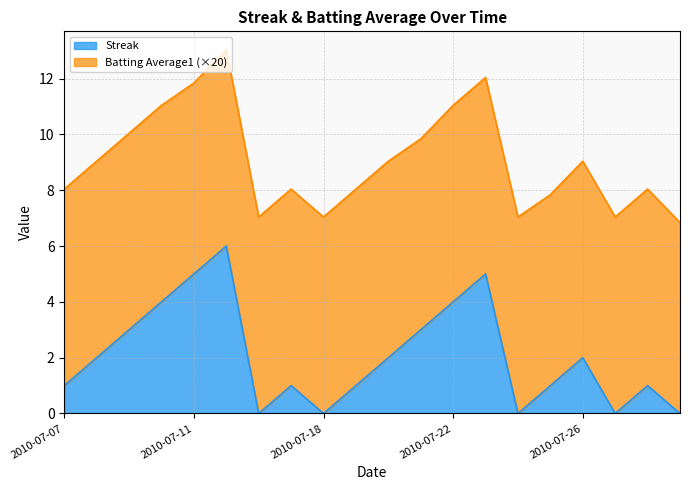

How many interior local valleys (lower than both neighbors) does the data have?

4